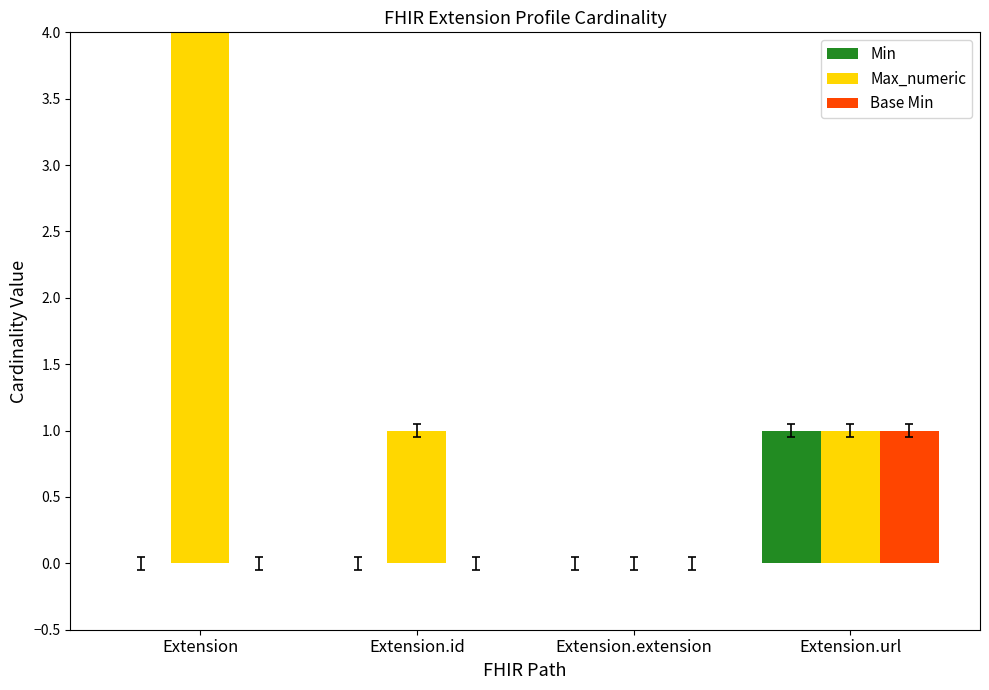

True or false: Max_numeric has a value of 1 at Extension.id.

False